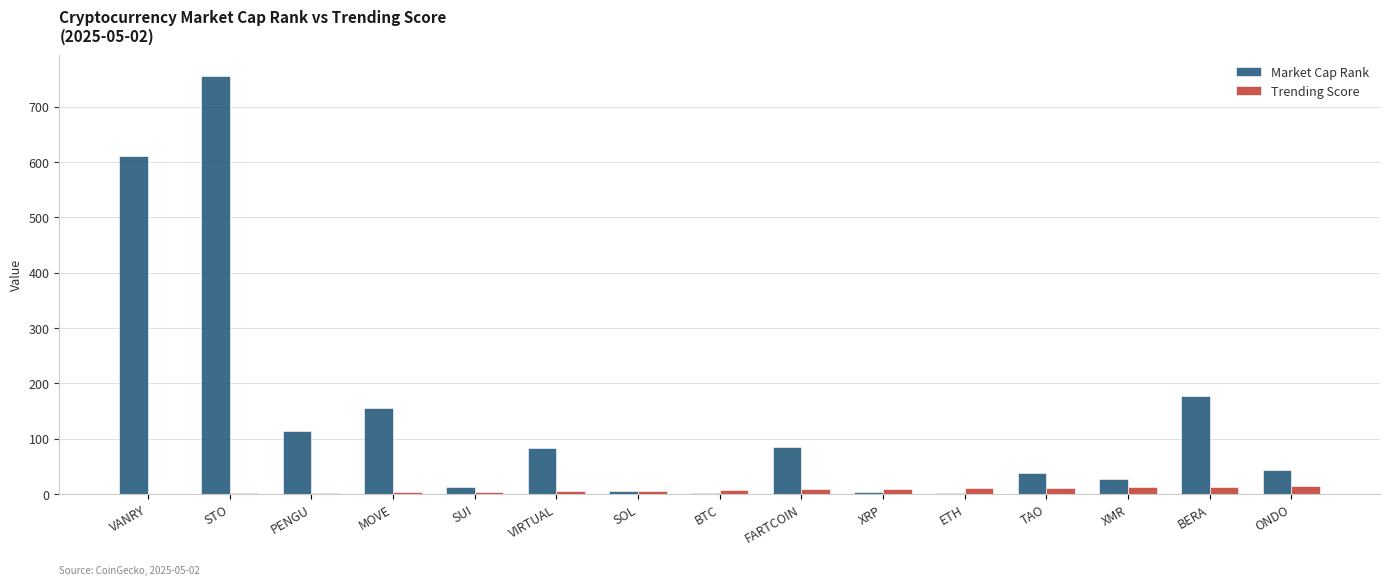

What is the total value across all series at VANRY?

611